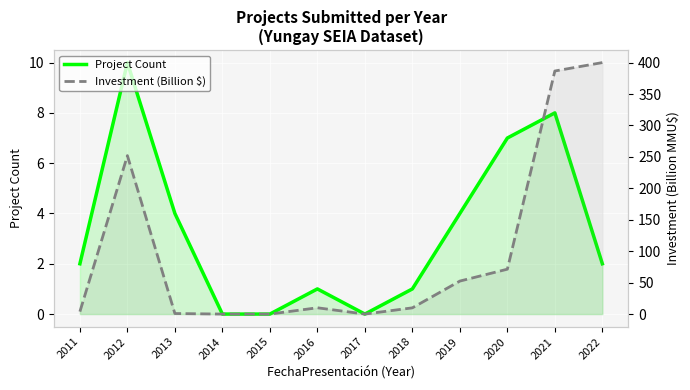

What is the greatest value displayed?

400.0